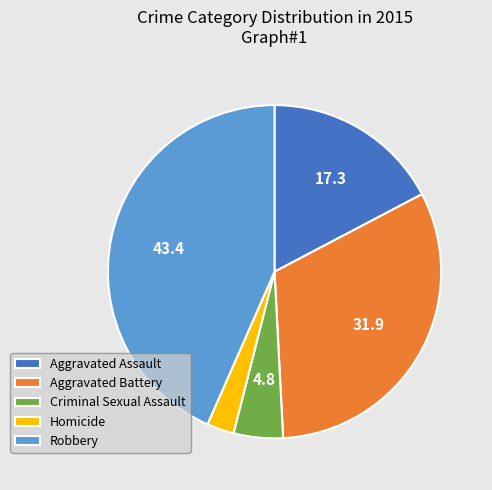

Rank the categories by value from lowest to highest.

Homicide, Criminal Sexual Assault, Aggravated Assault, Aggravated Battery, Robbery